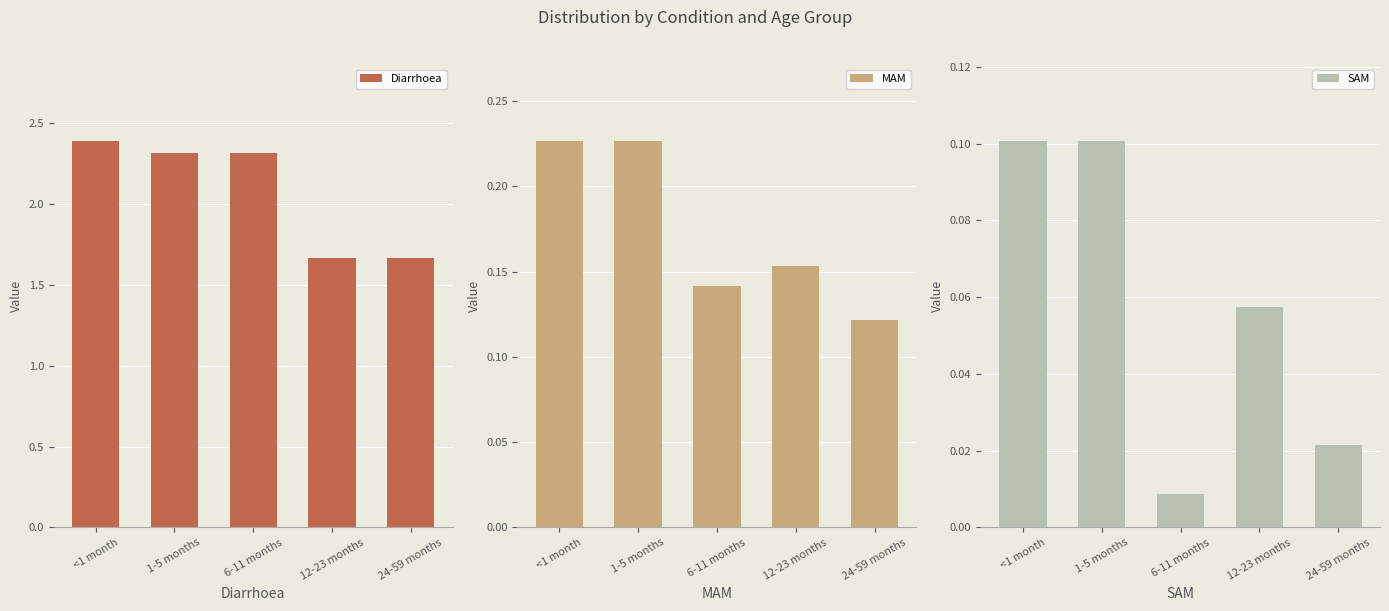

Reading left to right, extract all data points from this chart.

Diarrhoea: <1 month=2.4	1-5 months=2.3	6-11 months=2.3	12-23 months=1.7	24-59 months=1.7
MAM: <1 month=0.2	1-5 months=0.2	6-11 months=0.1	12-23 months=0.2	24-59 months=0.1
SAM: <1 month=0.1	1-5 months=0.1	6-11 months=0.0	12-23 months=0.1	24-59 months=0.0